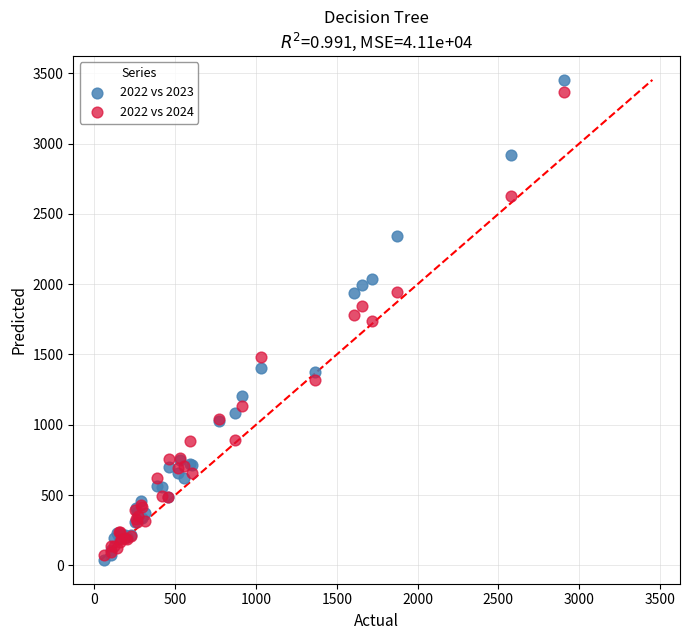

What are all the series names shown in the legend?

2022 vs 2023, 2022 vs 2024